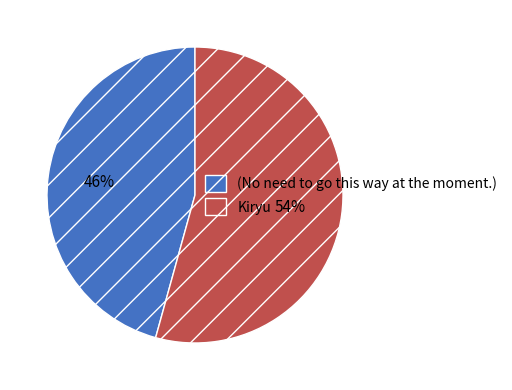

Rank the categories by value from highest to lowest.

Kiryu, (No need to go this way at the moment.)